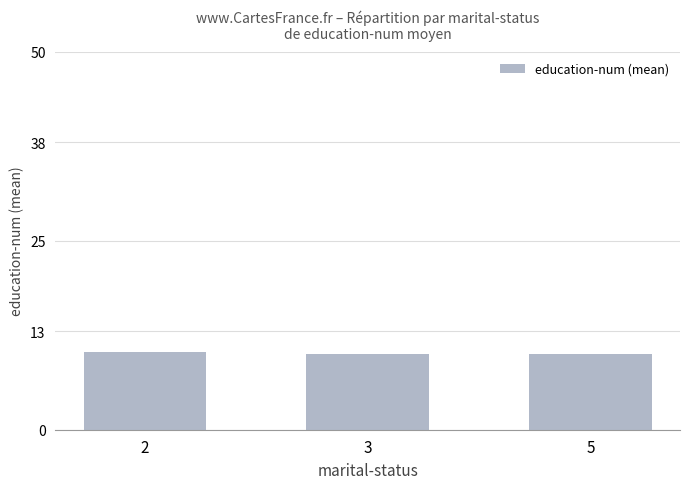

What is the value of the 2nd bar from the left?

10.0